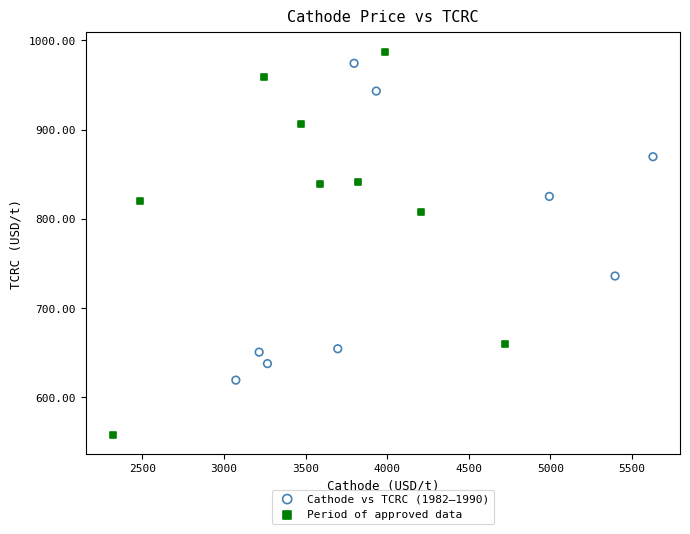

Which series contains the lowest Y value?

Period of approved data